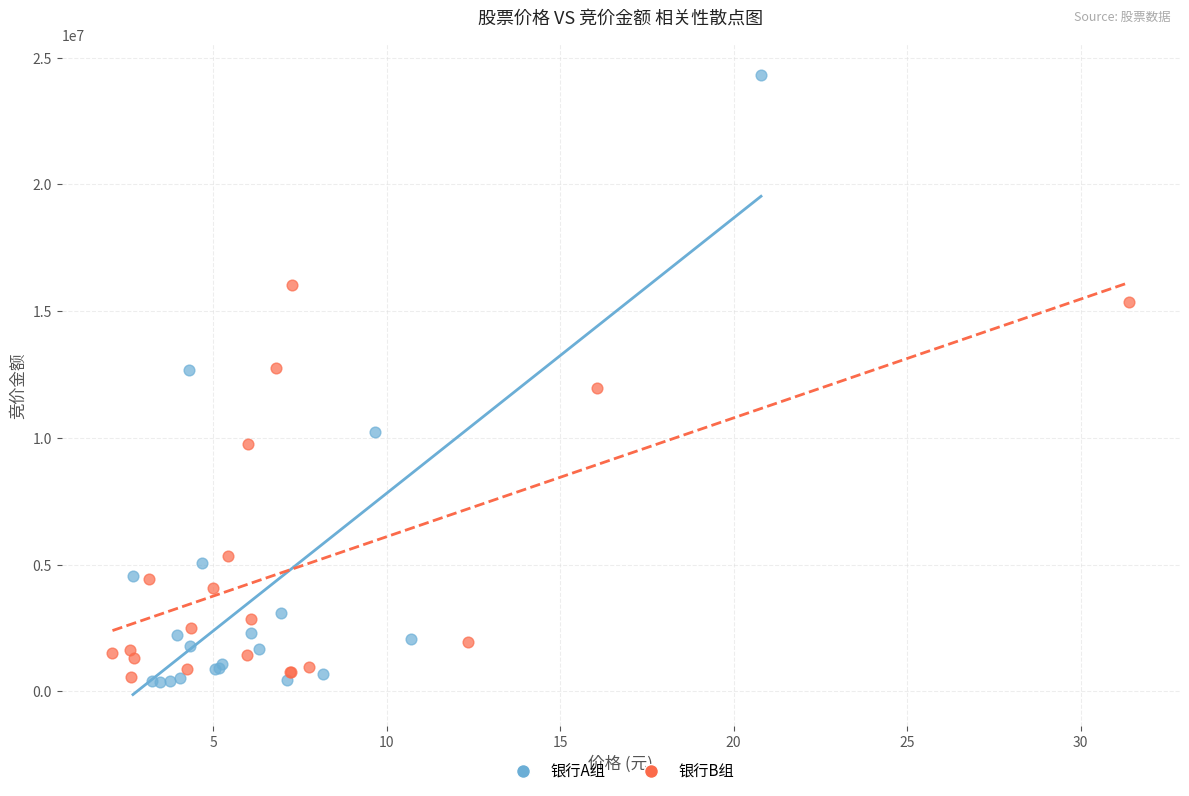

Which series reaches the maximum Y coordinate?

银行A组